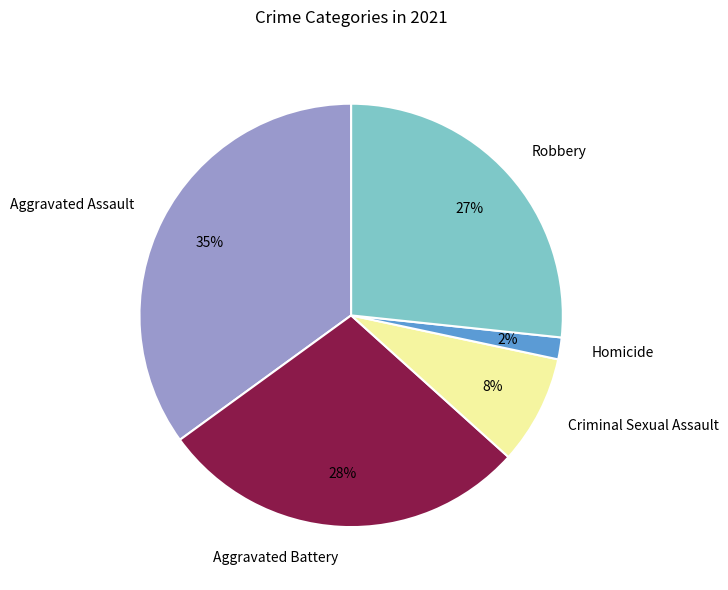

What is the ratio of the value at Criminal Sexual Assault to the value at Robbery?

0.3